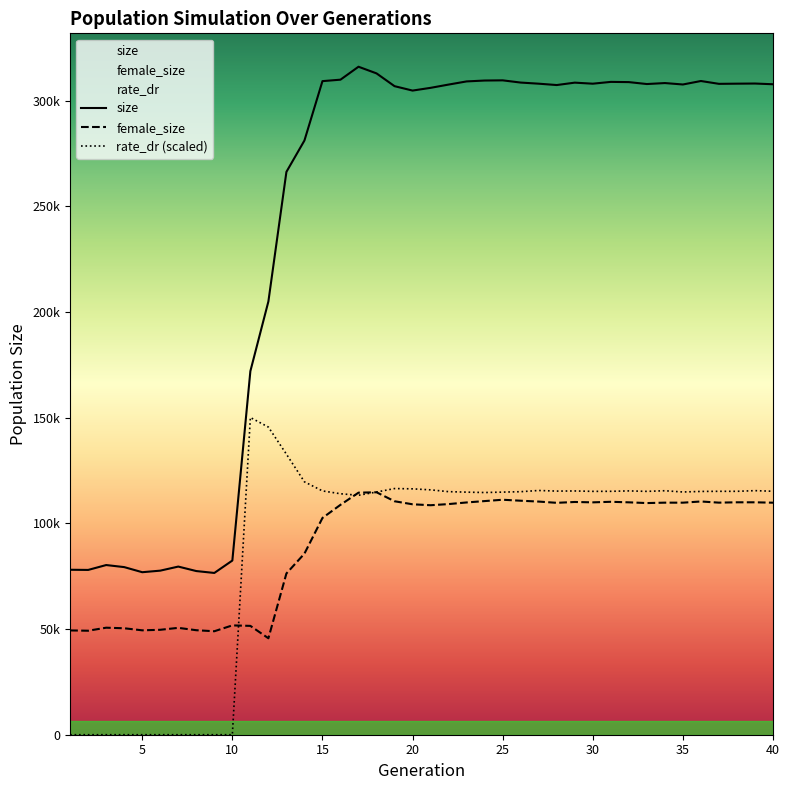

What is the sum of the rate_dr values at 20 and 29?

231731.8